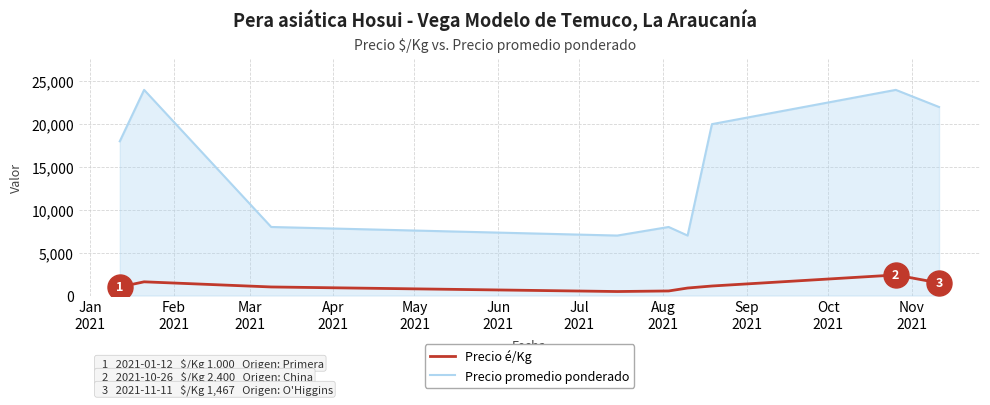

What is the difference between the second highest and second lowest values in the Precio promedio ponderado series?

17000